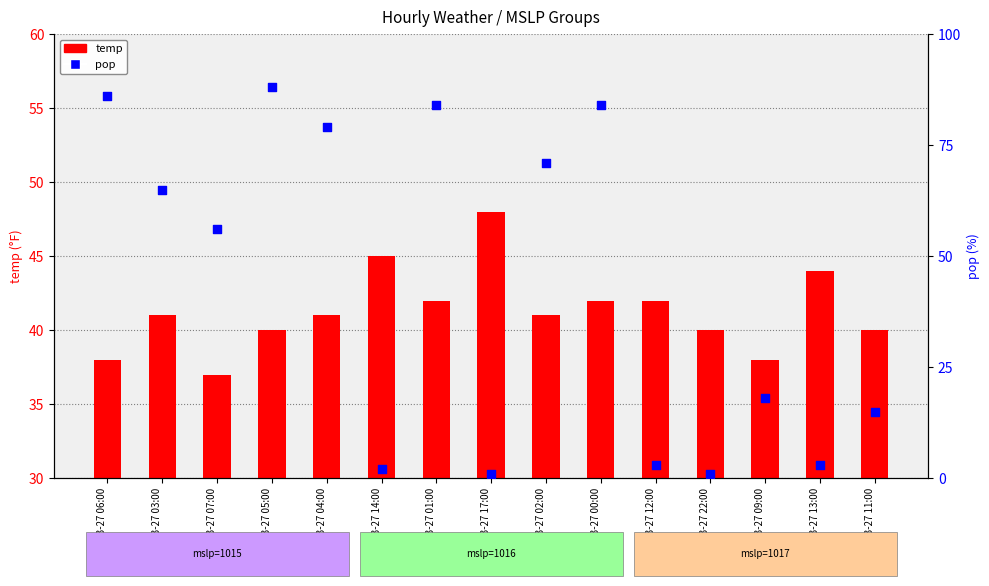

Is the value of temp at 2016-03-27 00:00 greater than the value of pop at 2016-03-27 03:00?

No